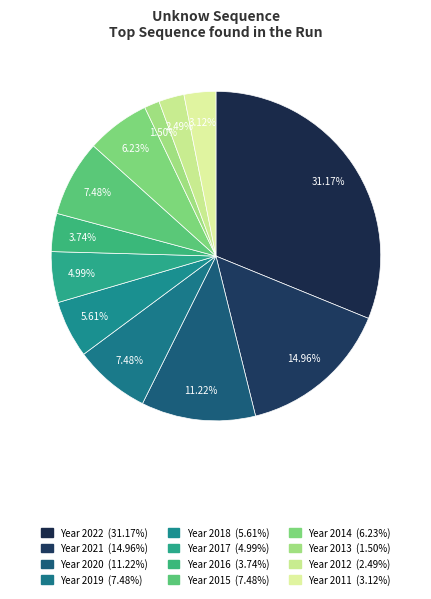

Count the number of slices in the pie.

12